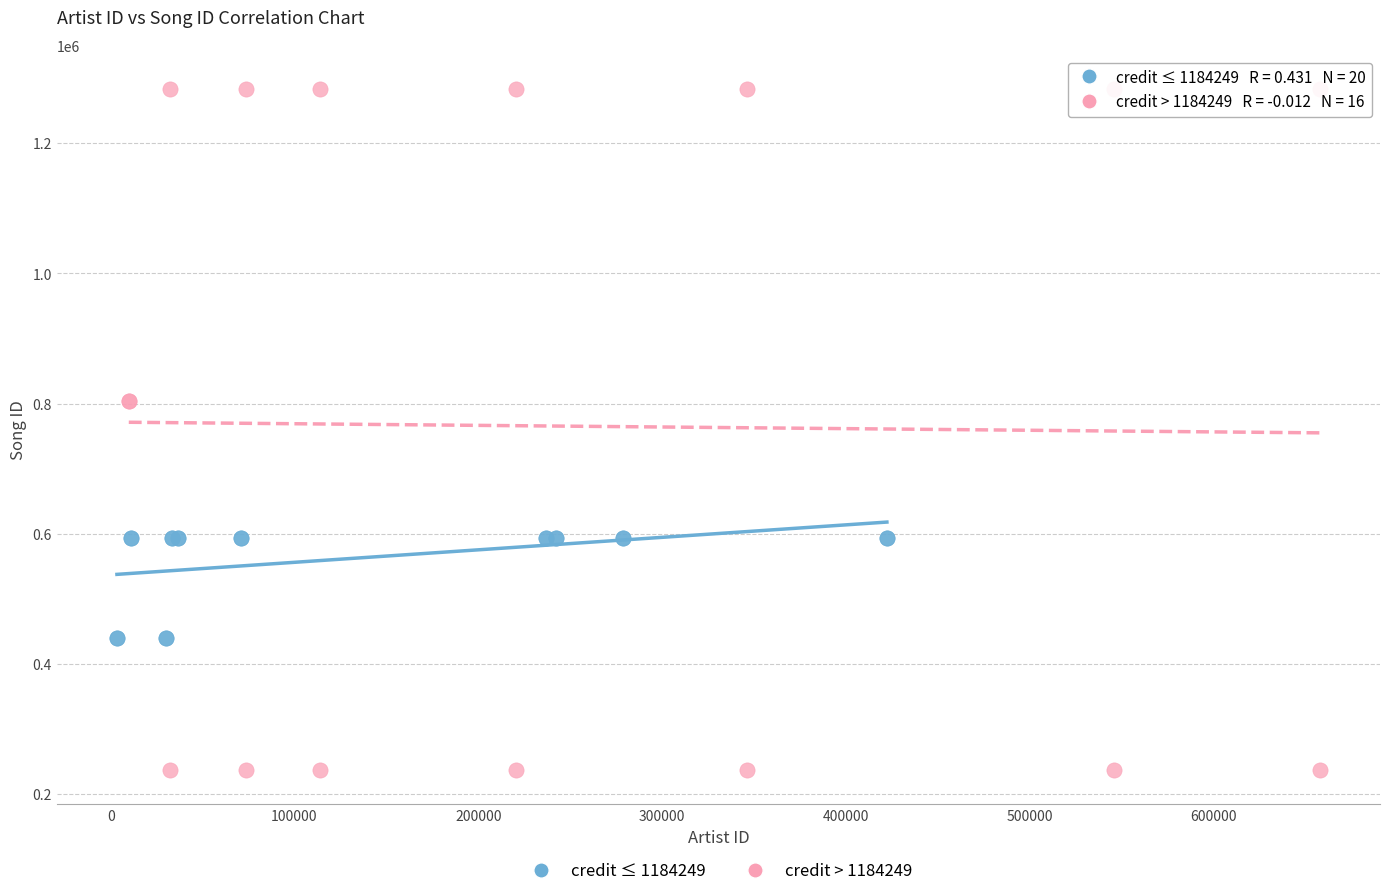

Which series has the widest spread of Y values?

credit > 1184249